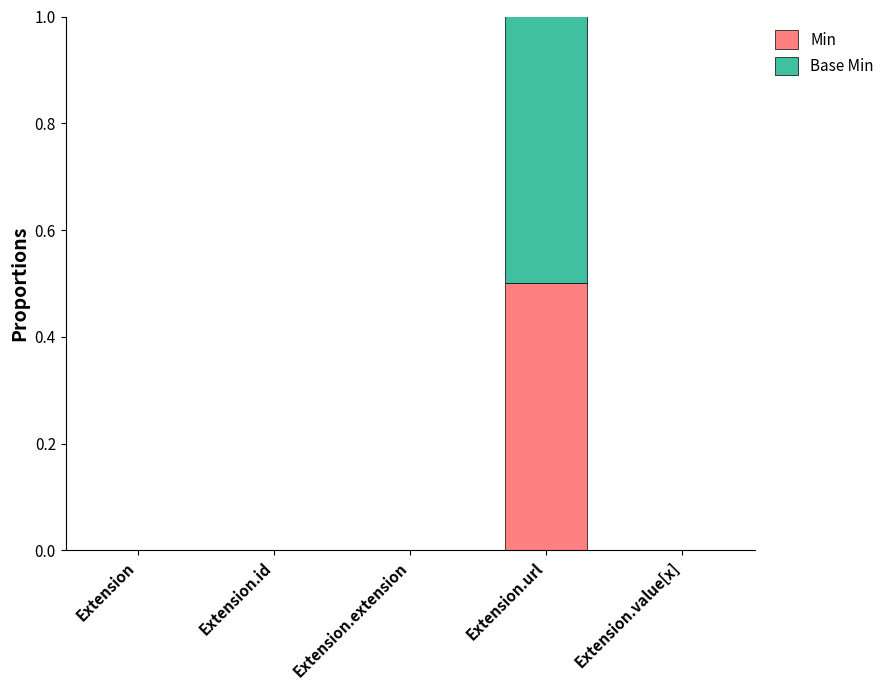

What is the difference between the Min values at Extension.url and Extension.value[x]?

0.5